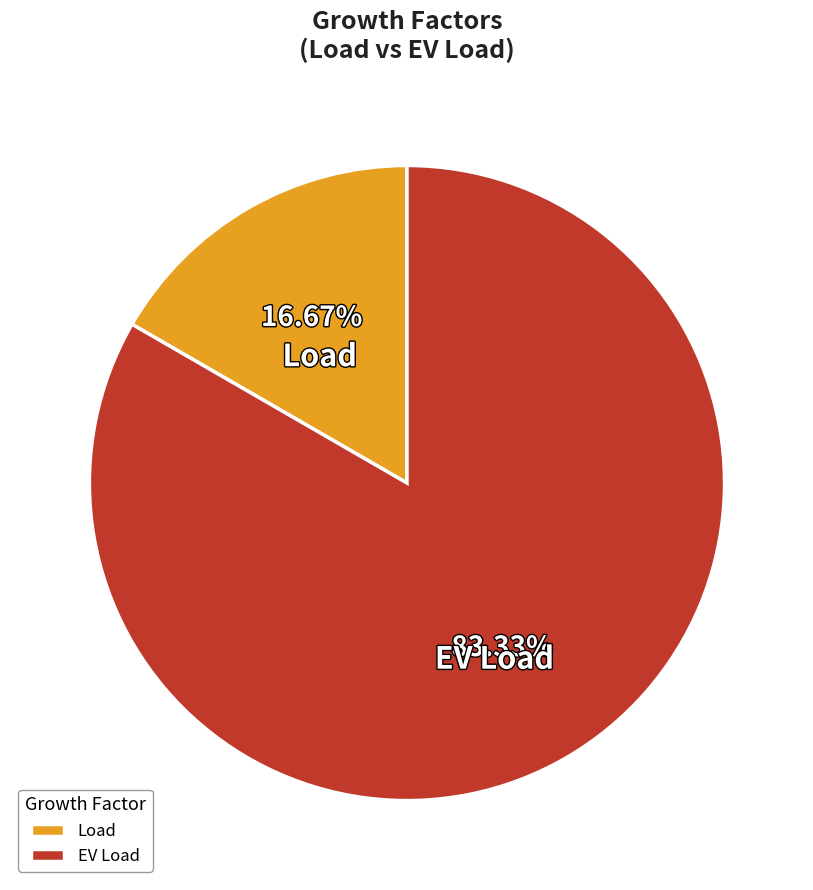

Which slice is the smallest?

Load